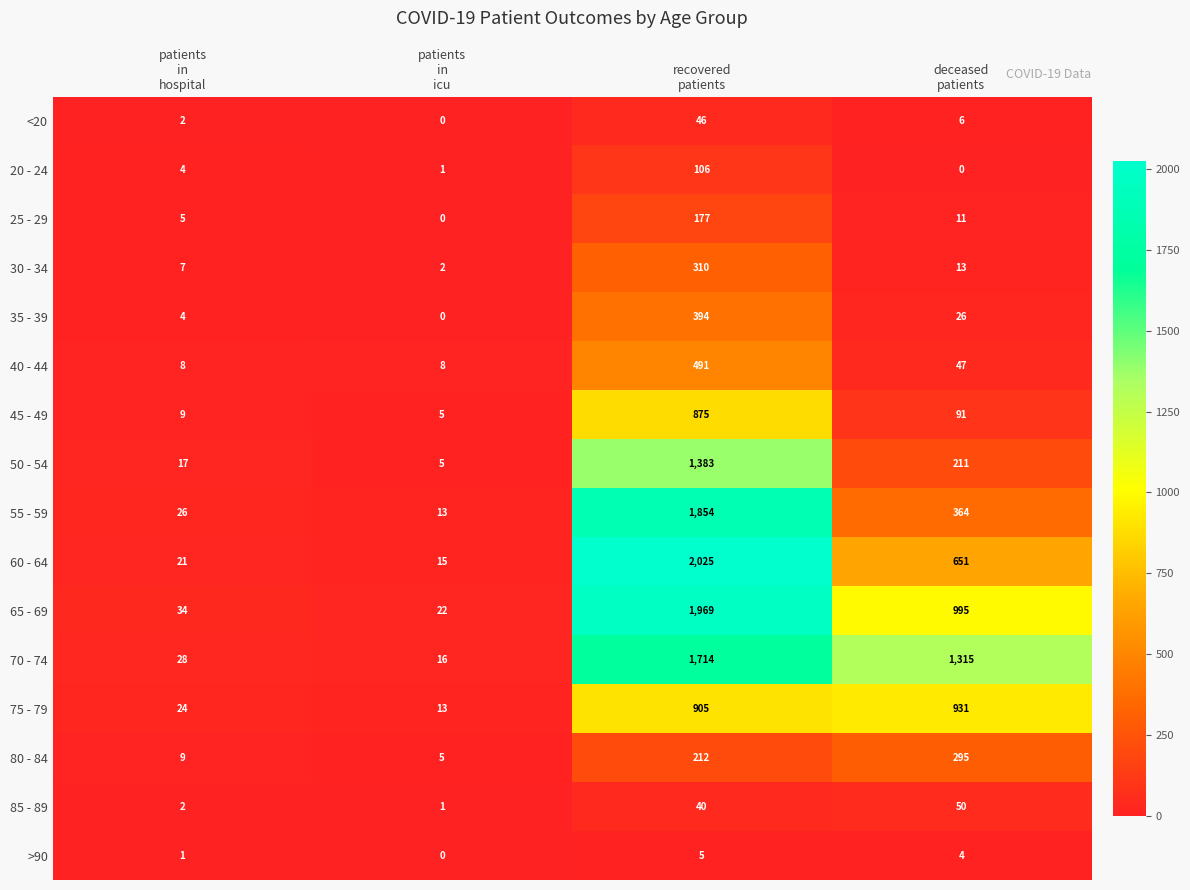

What is the difference between the second highest and second lowest values in the 20 - 24 series?

3